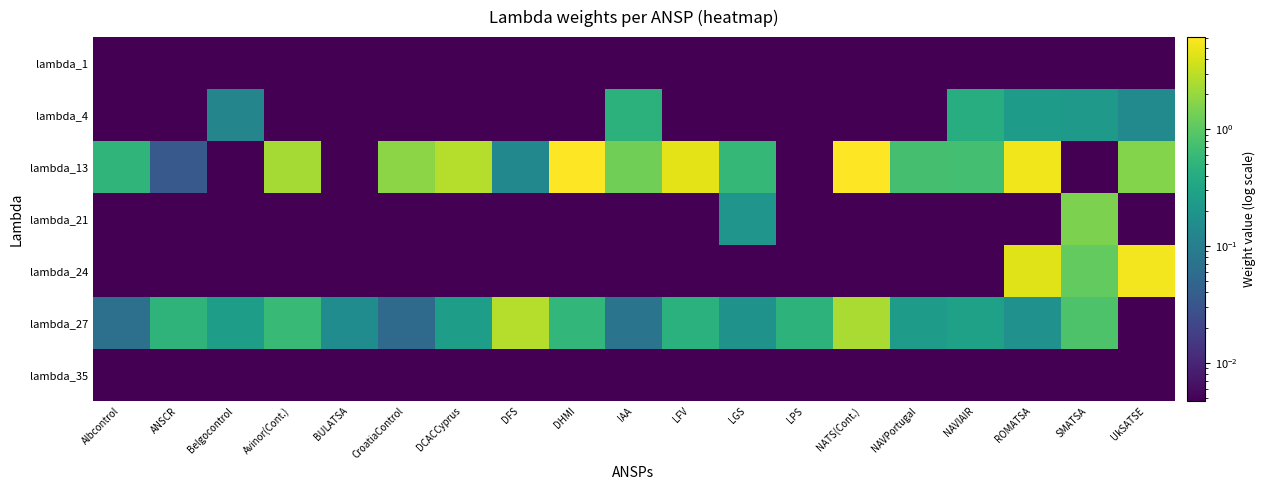

Which series has the widest spread of values?

lambda_13